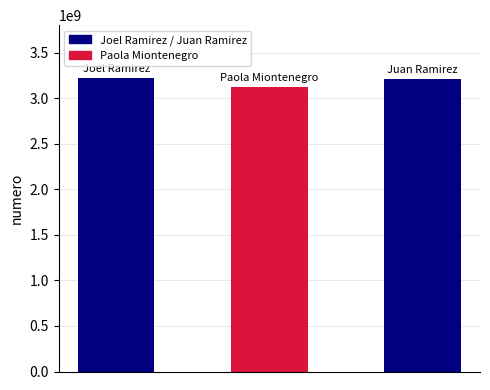

What is the difference between the maximum and minimum values?

100900000